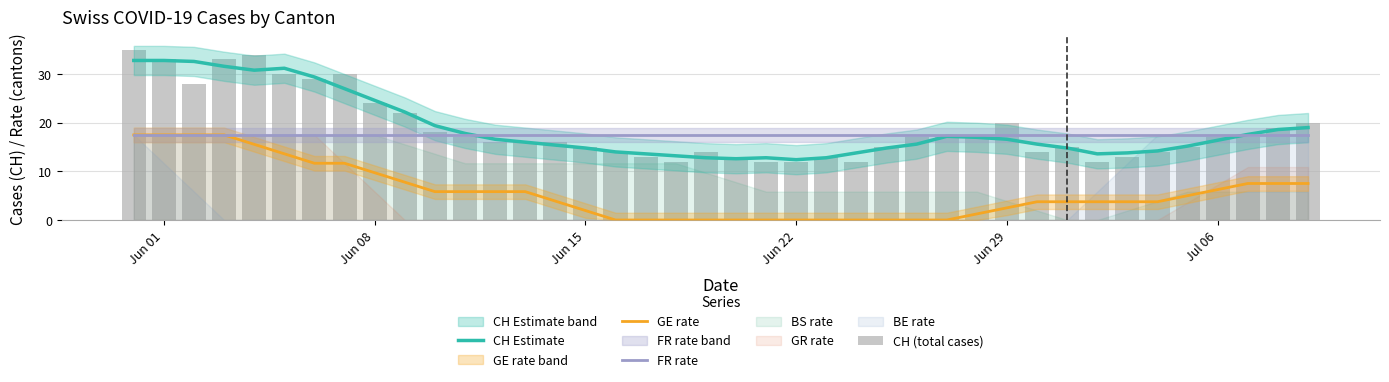

The value of FR rate at Jul 06 is 28.8. True or false?

False